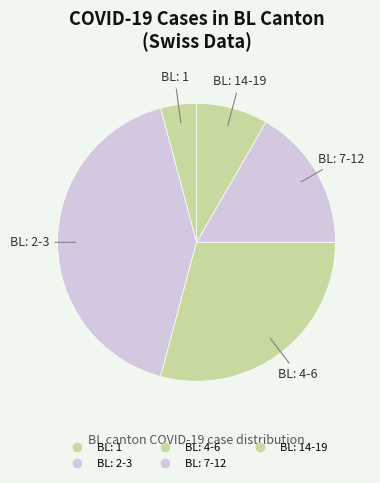

Count the number of slices in the pie.

5